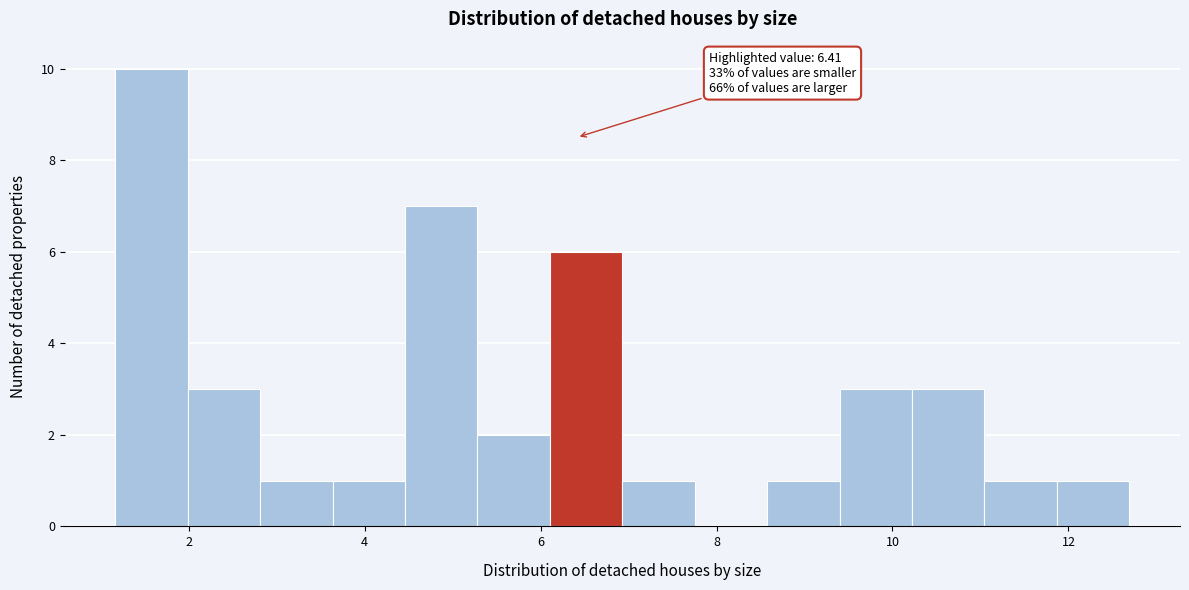

Over which range of the x-axis is the bar tallest?

1.2 to 2.0